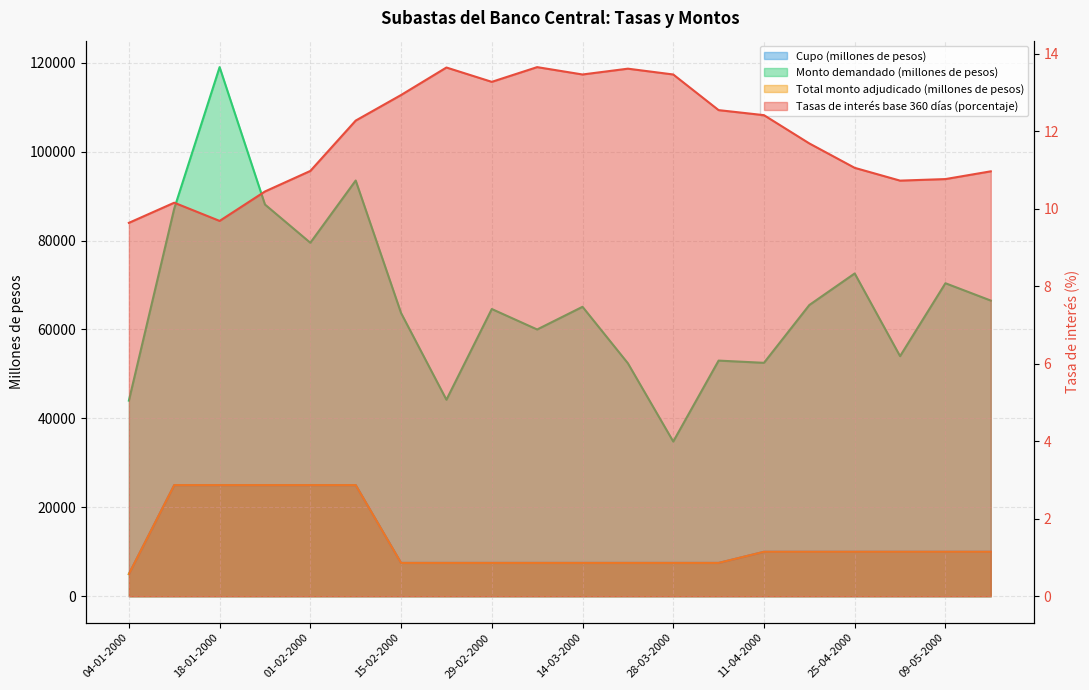

Rank the series at 28-03-2000 from lowest to highest value.

Tasas de interés base 360 días (porcentaje), Cupo (millones de pesos), Total monto adjudicado (millones de pesos), Monto demandado (millones de pesos)